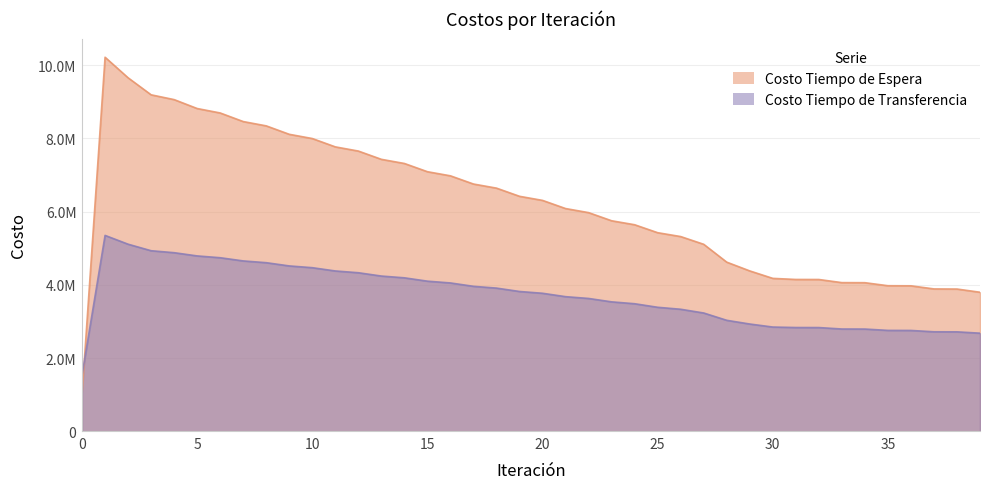

List the series in order of their overall mean, highest first.

Costo Tiempo de Espera, Costo Tiempo de Transferencia